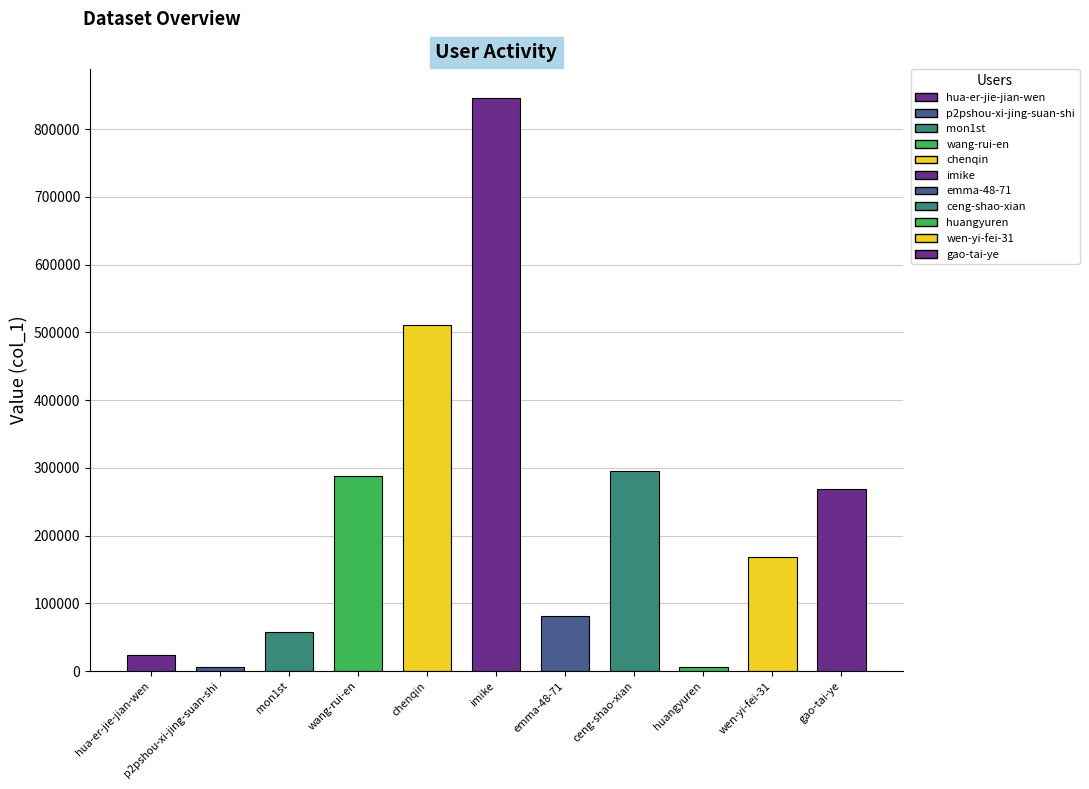

How many categories are shown in the chart?

11